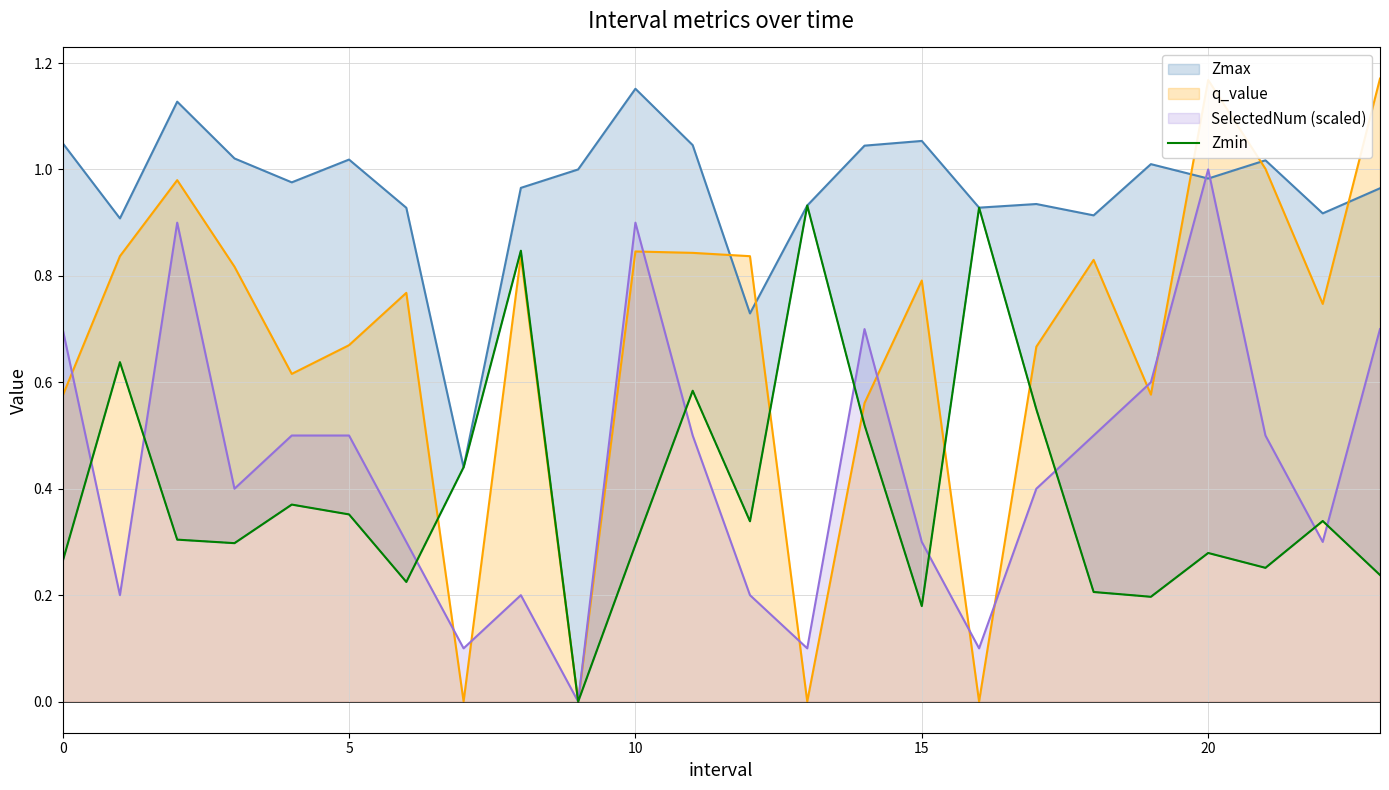

Does the chart display data point markers on the line(s)?

No